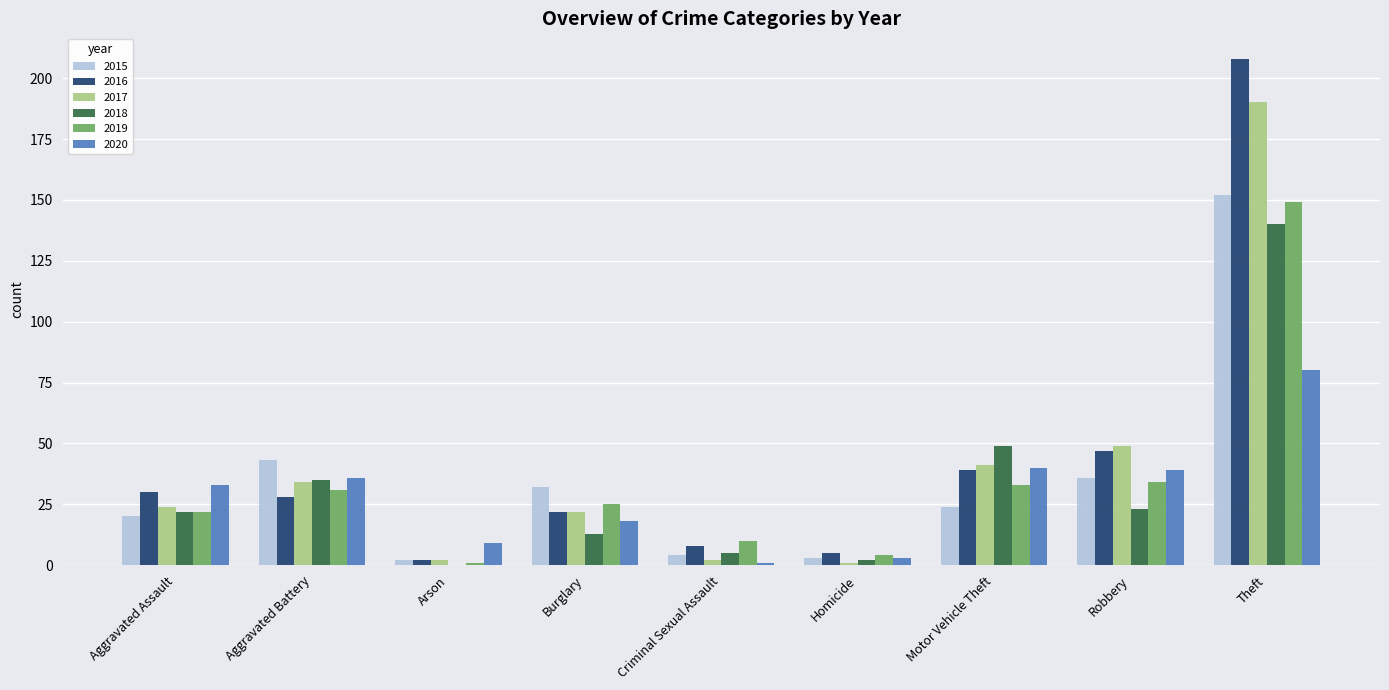

Is the value of 2017 at Motor Vehicle Theft greater than the value of 2015 at Homicide?

Yes